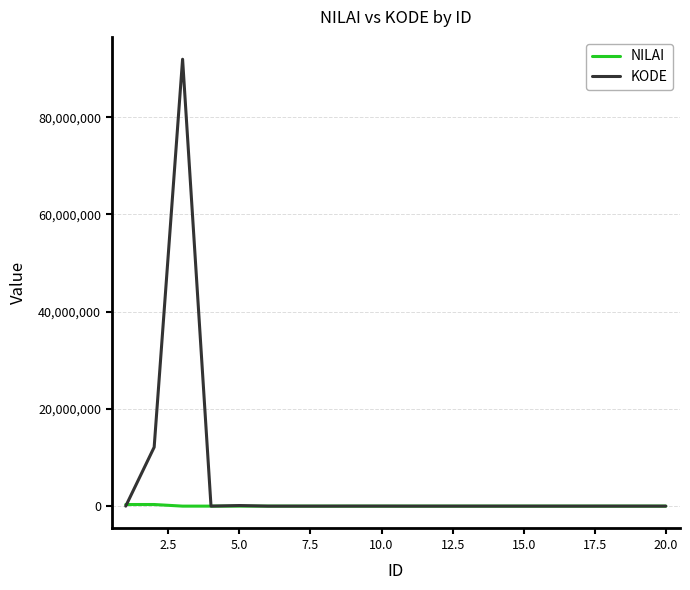

List the series in order of their peak value, highest first.

KODE, NILAI